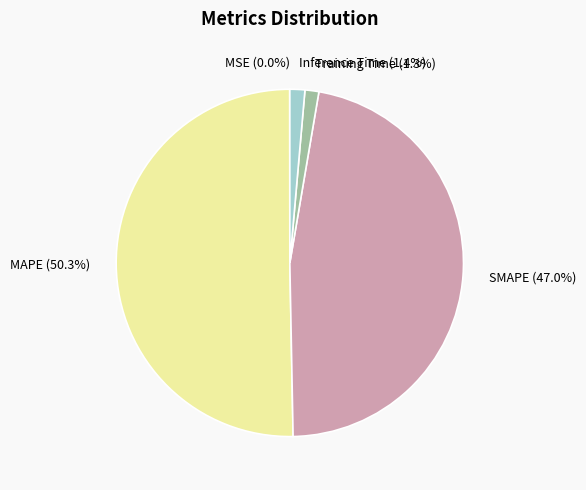

What percentage is the MAPE slice, to the nearest percent?

50%